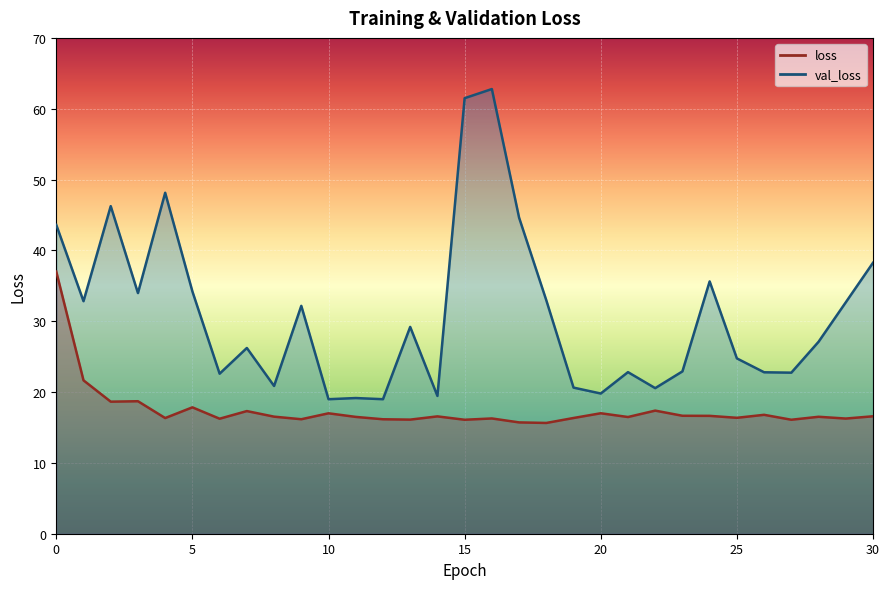

At which category does loss reach its first local valley?

2